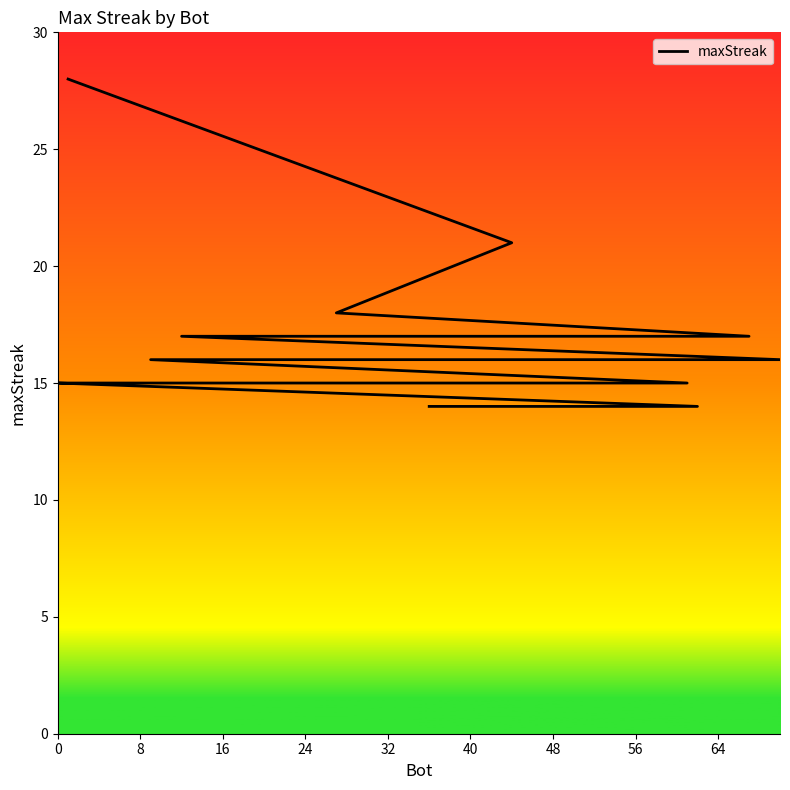

What is the average value?

17